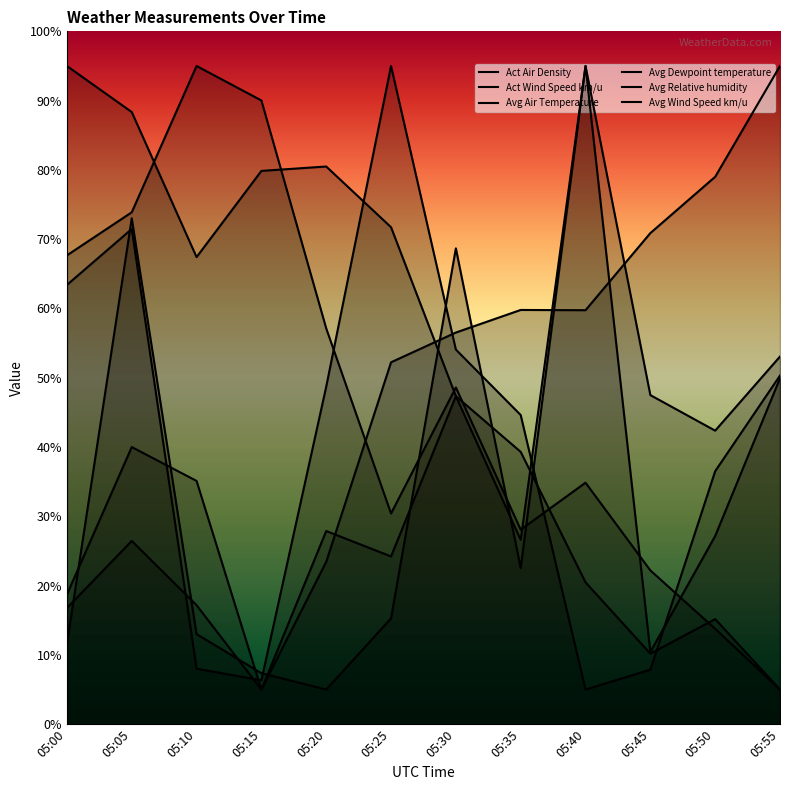

Where is the first local maximum for Act Wind Speed km/u?

05:05